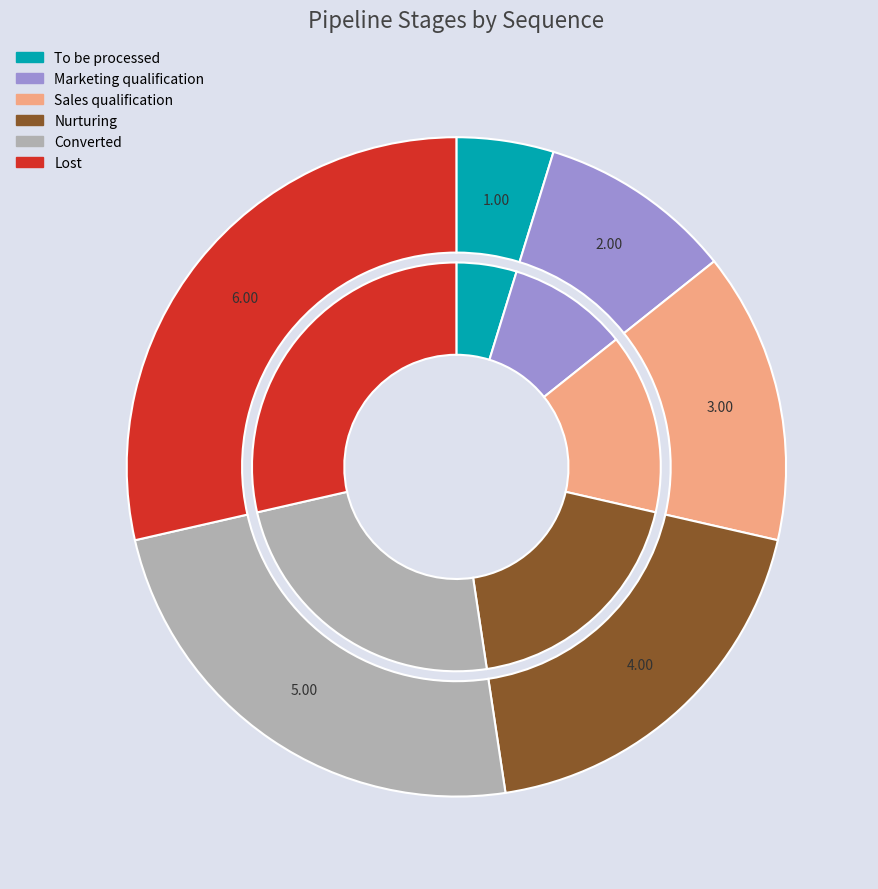

To the nearest percent, what portion does To be processed represent?

5%